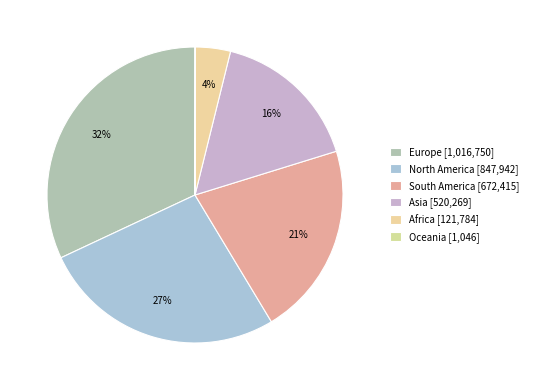

Which slice is the largest?

Europe